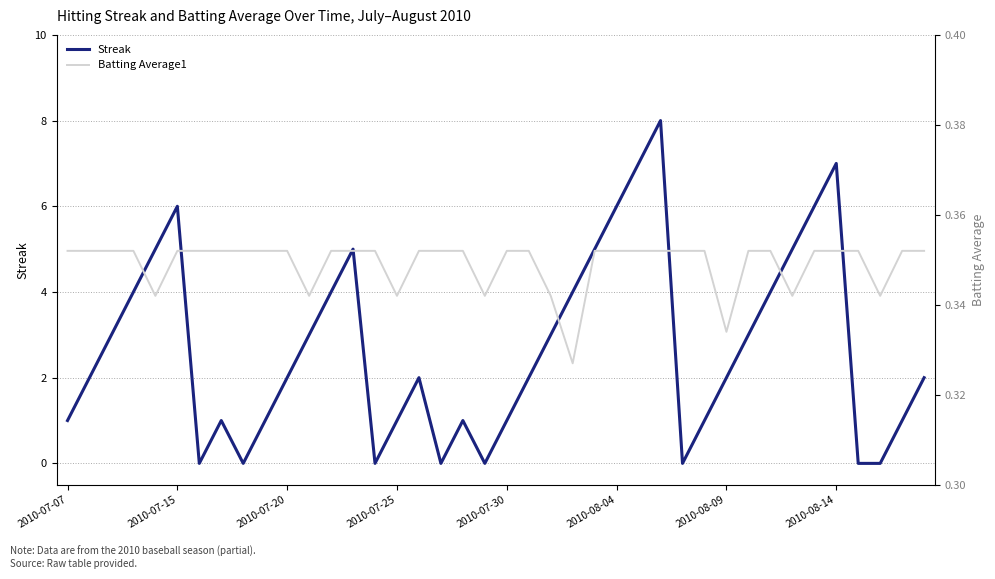

Does the chart display data point markers on the line(s)?

No